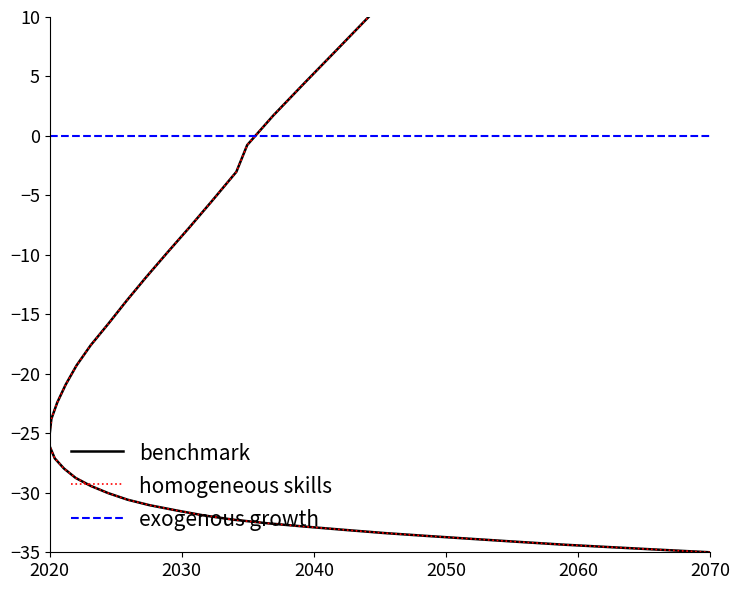

True or false: the data shows -10.7 at 32.

False